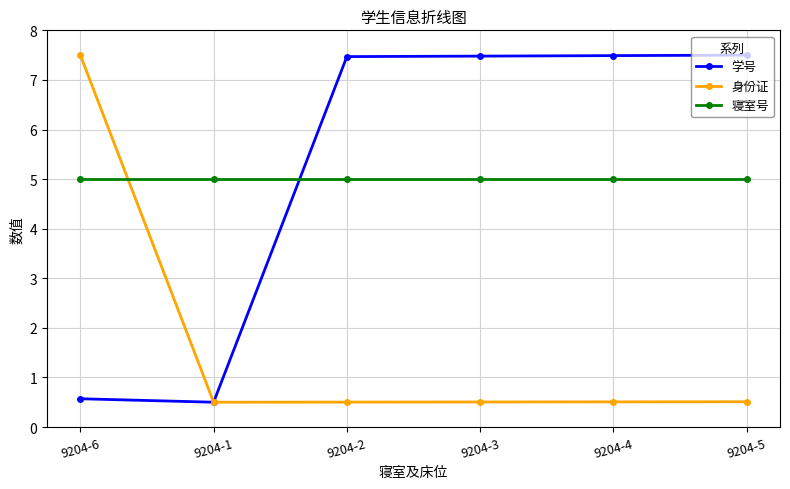

True or false: 寝室号 has a value of 7.2 at 9204-6.

False